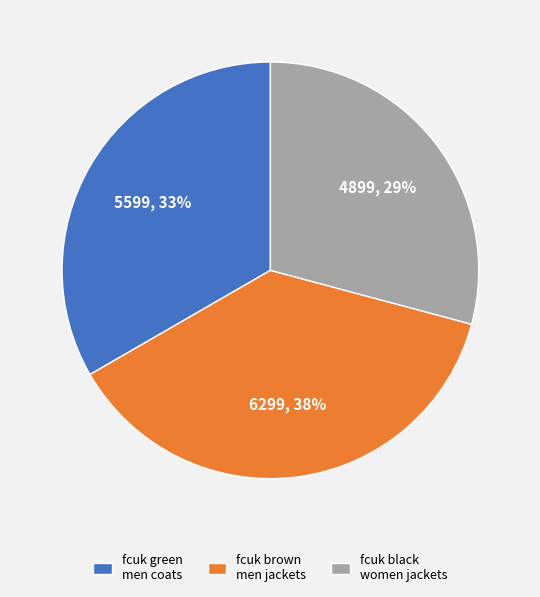

Is it true that fcuk brown men jackets is 52% of the pie?

False